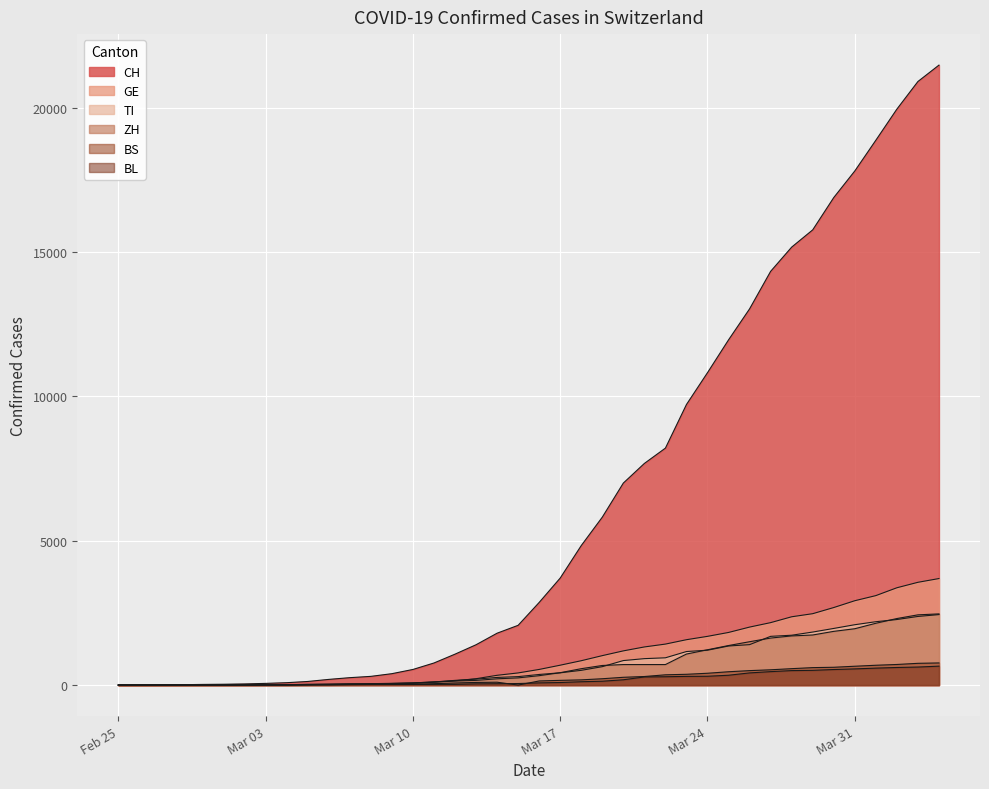

How many lines are shown in the chart?

6